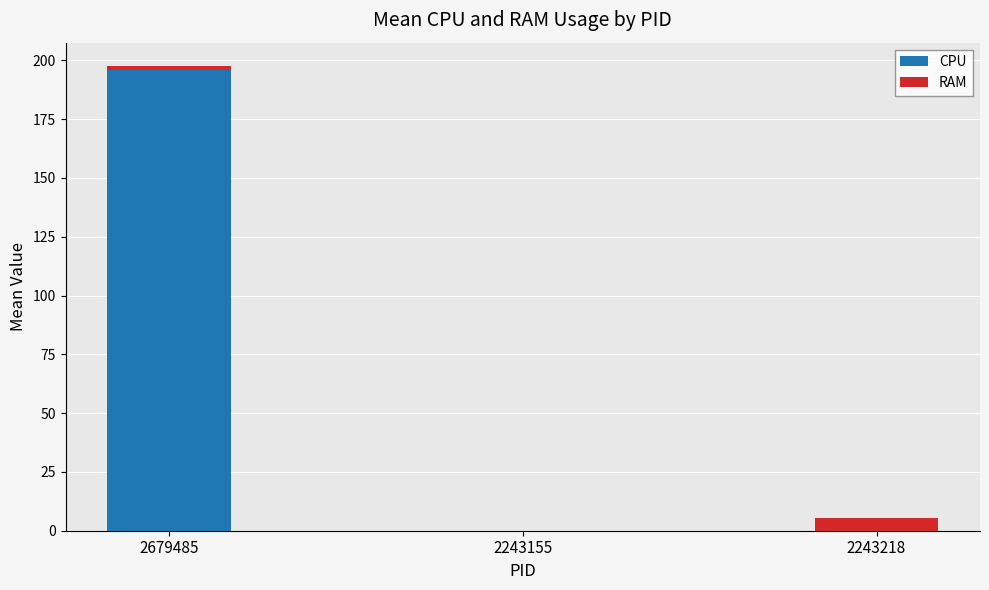

Does the chart contain stacked bars?

Yes